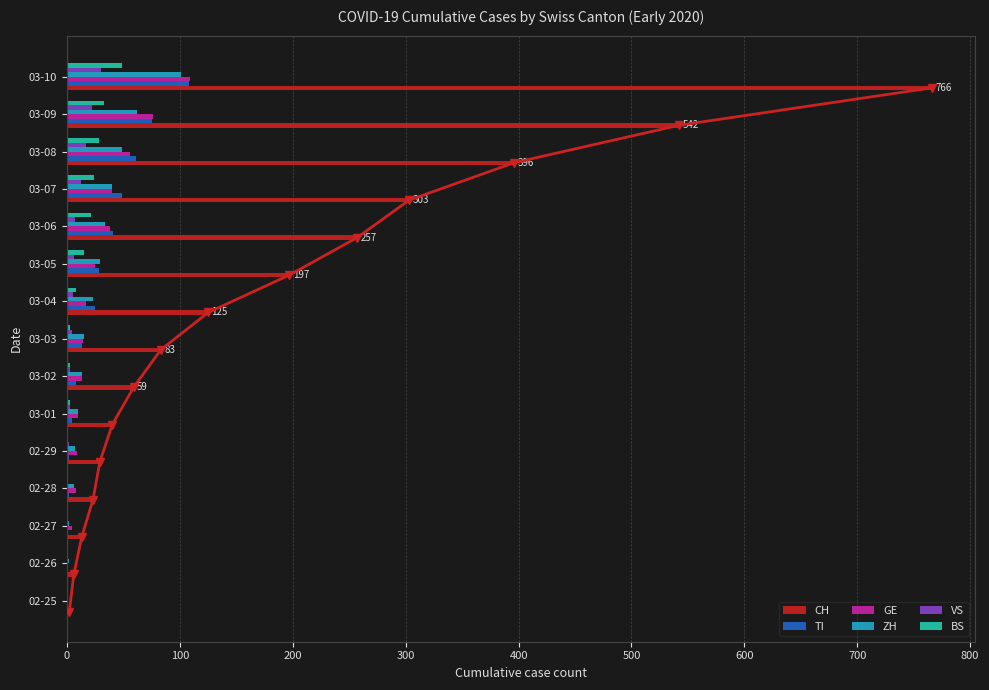

Is the value of ZH at 02-28 greater than the value of TI at 03-10?

No